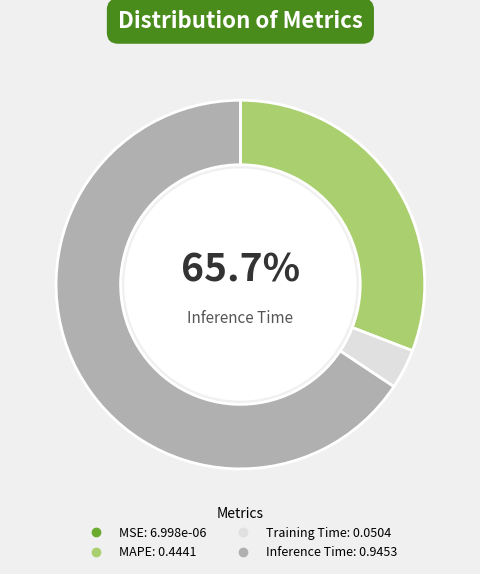

To the nearest percent, what is the combined percentage of MAPE and Inference Time?

96%